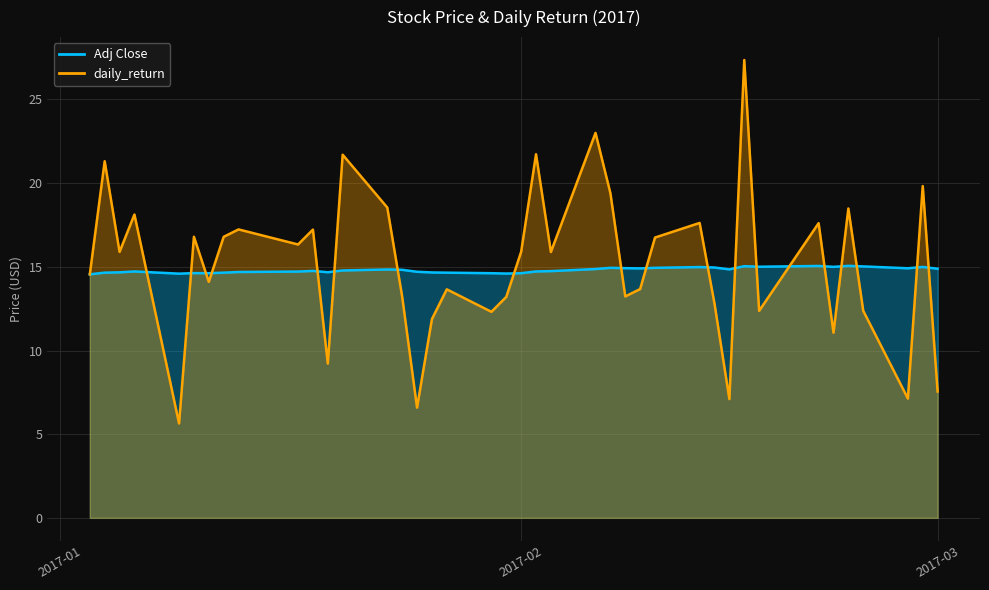

Reading left to right, what are all the values shown in this chart?

Adj Close: 14.6	14.7	14.7	14.7	14.6	14.6	14.6	14.7	14.7	14.7	14.8	14.7	14.8	14.8	14.8	14.7	14.7	14.7	14.6	14.6	14.6	14.7	14.7	14.9	14.9	14.9	14.9	14.9	15.0	15.0	14.8	15.0	15.0	15.1	15.0	15.1	15.0	14.9	15.0	14.9
daily_return: 14.6	21.3	15.9	18.1	5.6	16.8	14.1	16.8	17.2	16.3	17.2	9.2	21.7	18.5	13.2	6.6	11.9	13.7	12.3	13.2	15.9	21.7	15.9	23.0	19.4	13.2	13.7	16.7	17.6	12.8	7.1	27.4	12.4	17.6	11.1	18.5	12.4	7.1	19.8	7.6